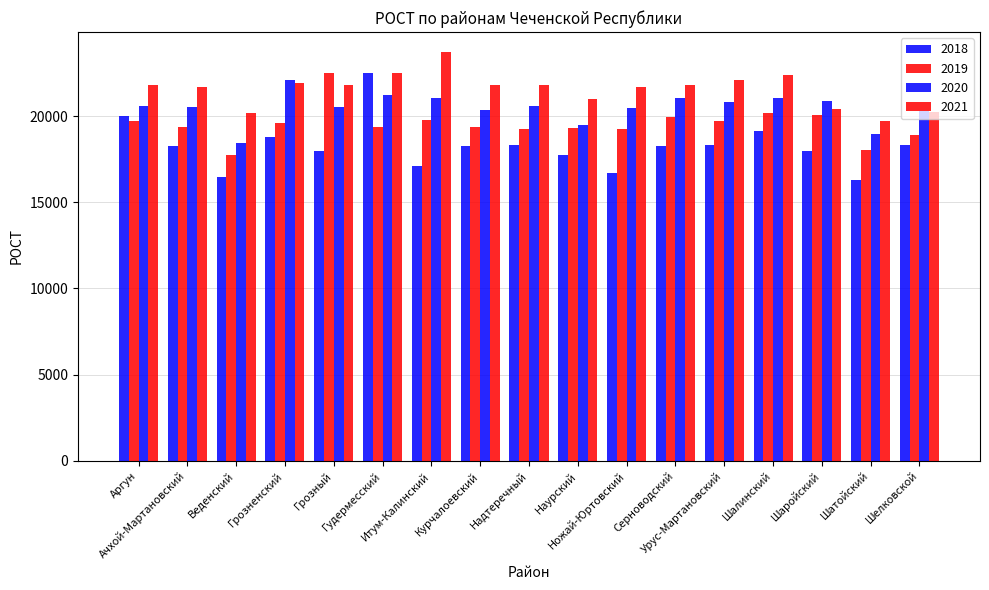

What is the label of the 10th bar from the left?

Наурский